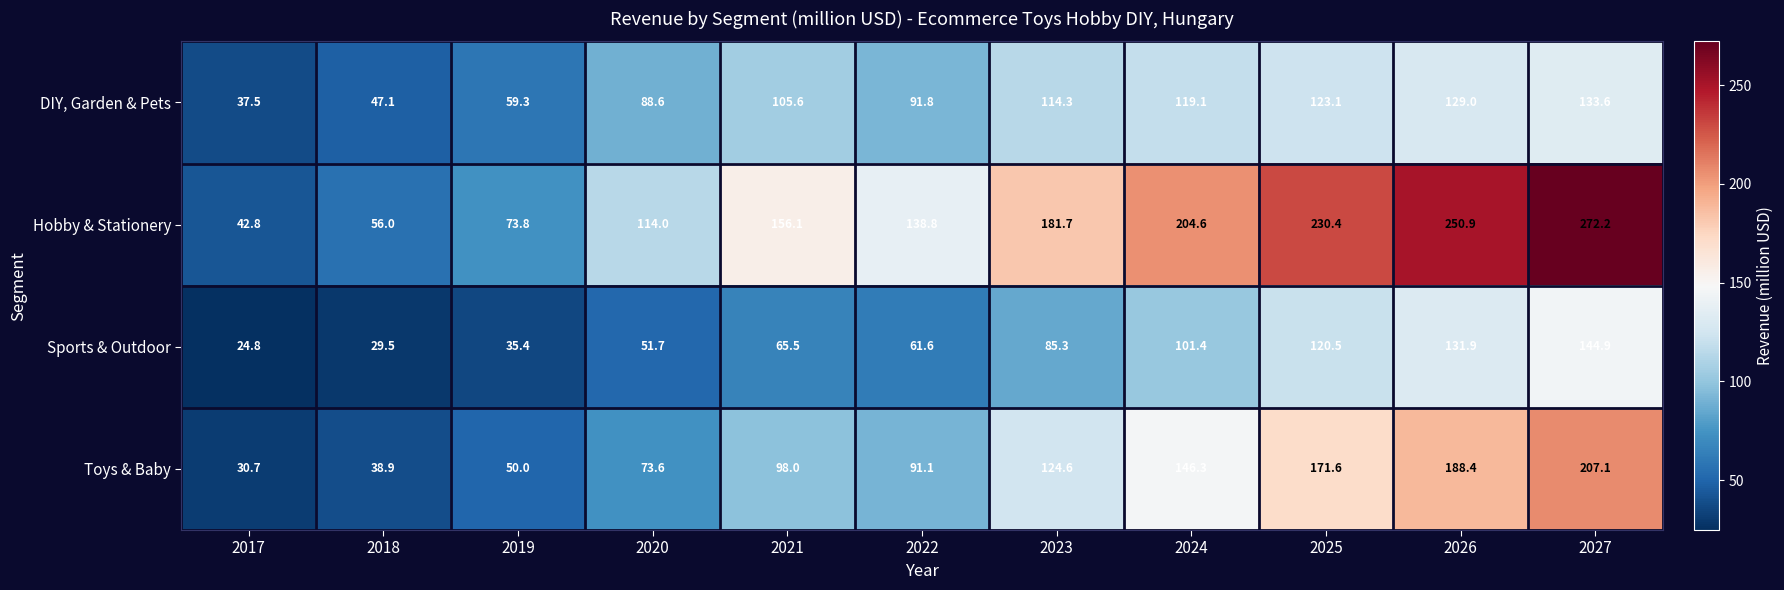

What is the maximum value shown in the chart?

272.2